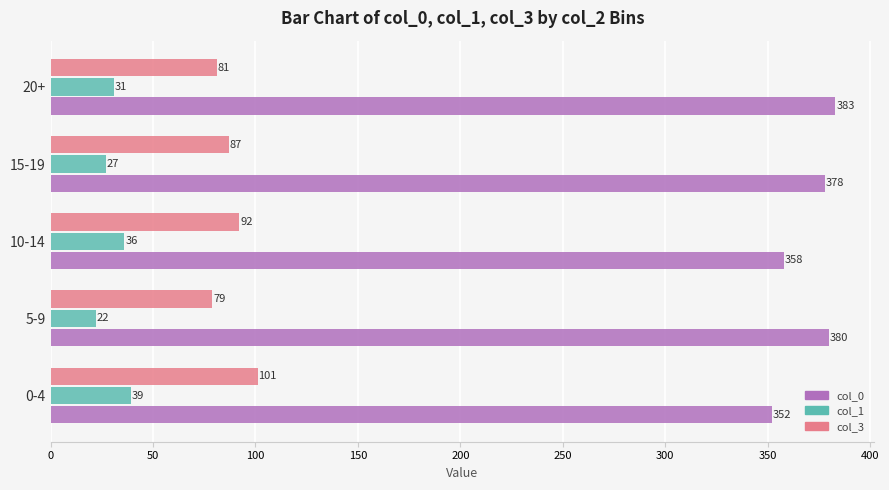

True or false: col_0 has a value of 202 at 20+.

False